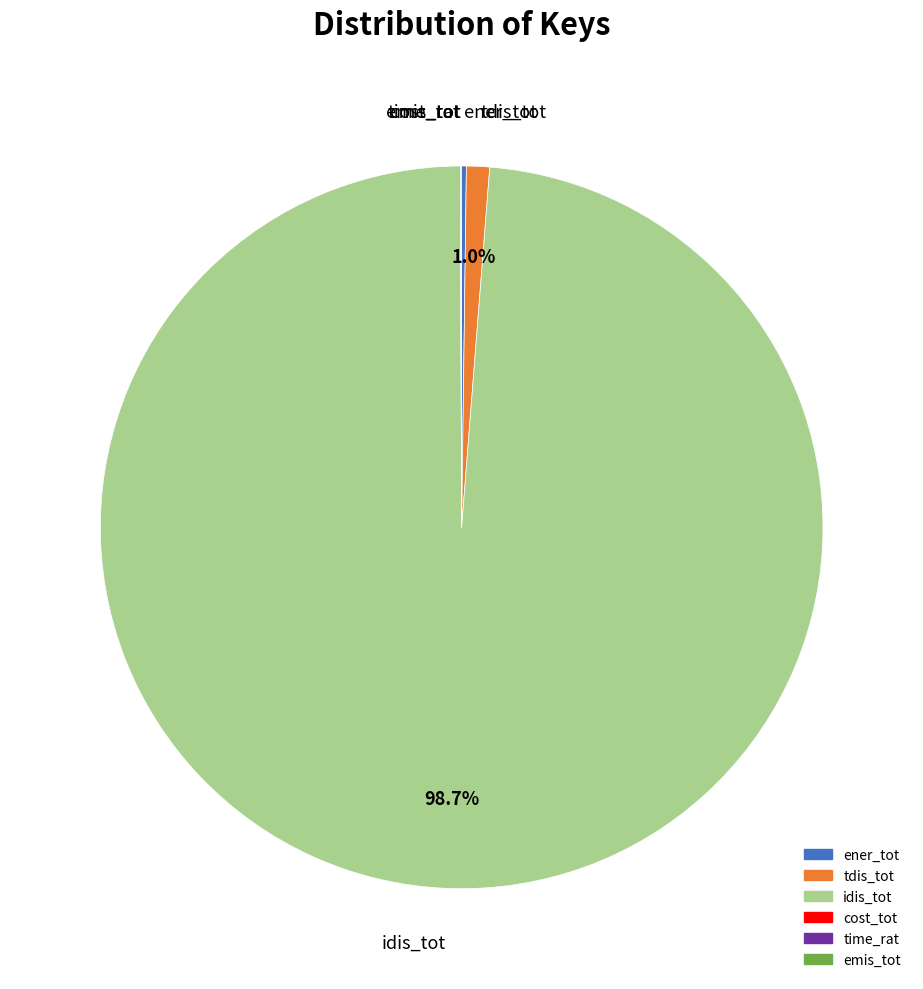

Is idis_tot the majority of the pie?

Yes